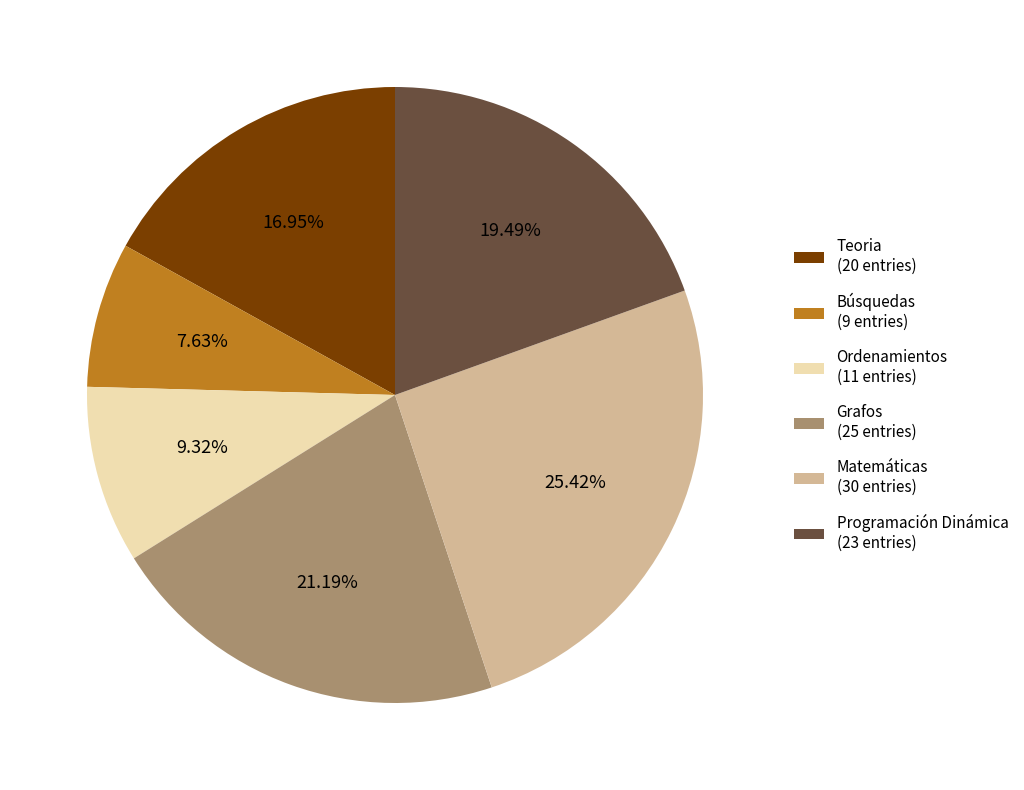

Does any single category account for the majority?

No